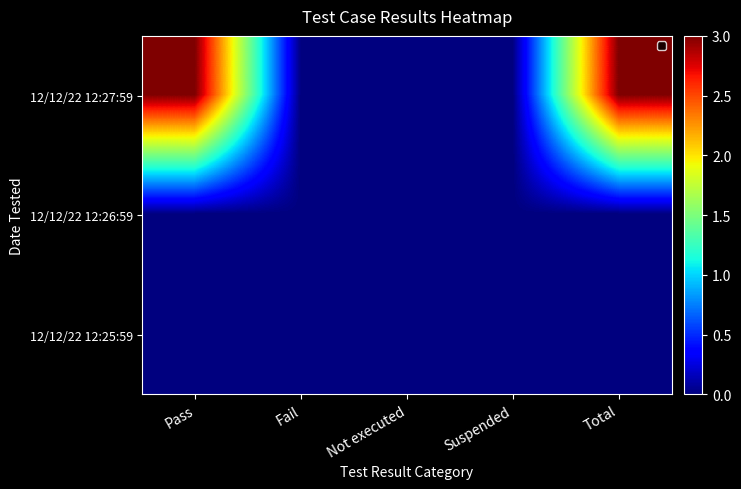

What is the difference between the second highest and second lowest values in the 12/12/22 12:27:59 series?

3